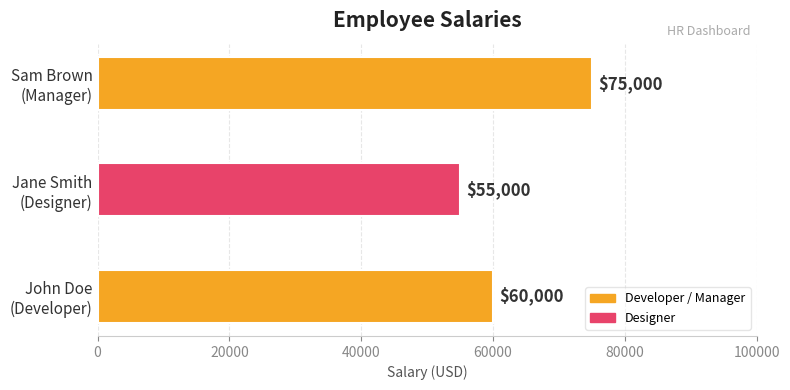

How many values are between 55000 and 75000?

3